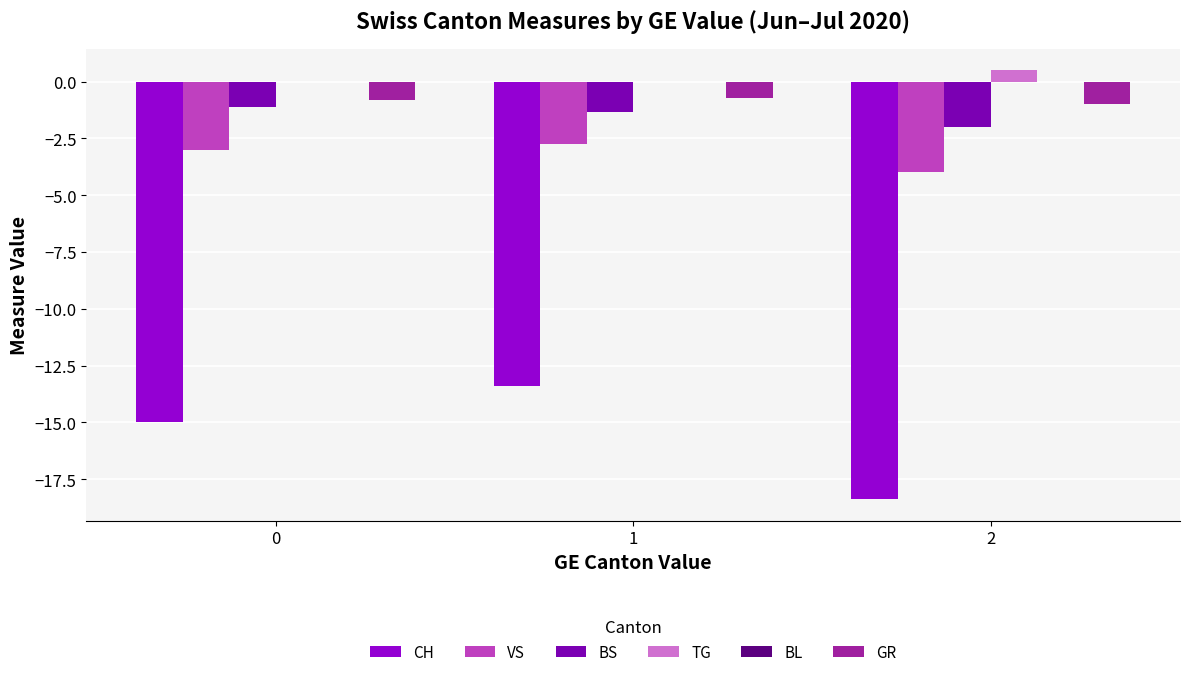

What is the total value across all series at 0?

-19.9